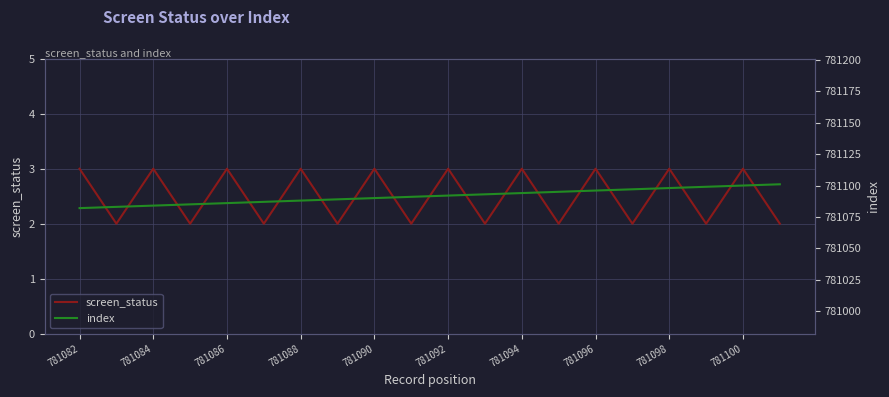

What is the difference between the maximum and minimum values in the index series?

19